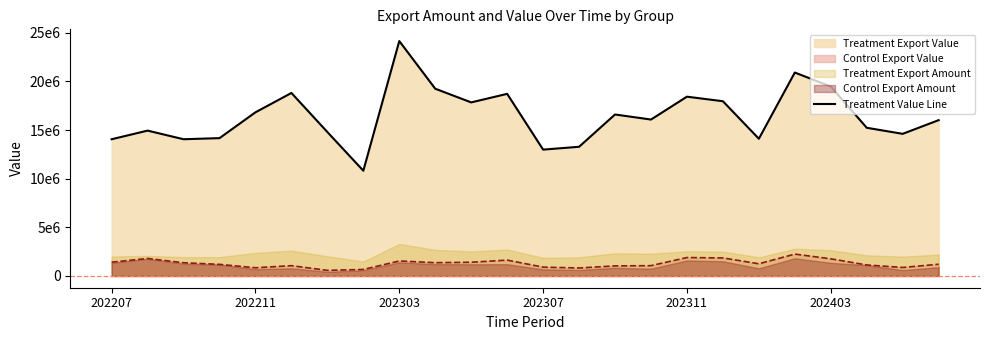

What is the value of the 8th point from the left?

10820076